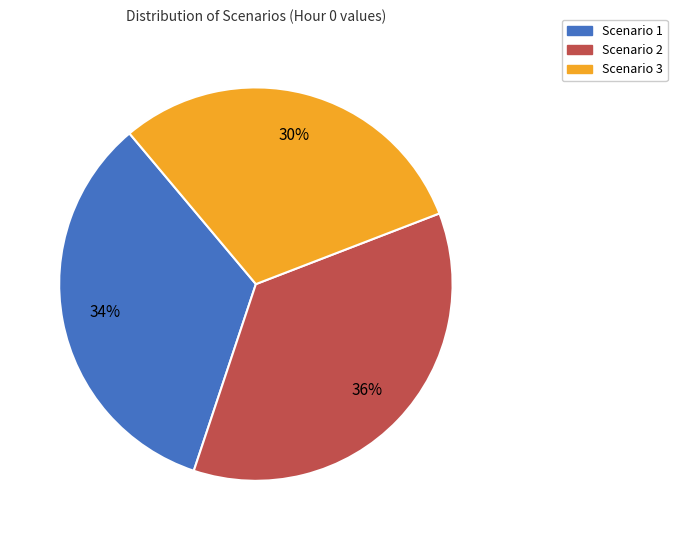

What percentage is the Scenario 2 slice, to the nearest percent?

36%